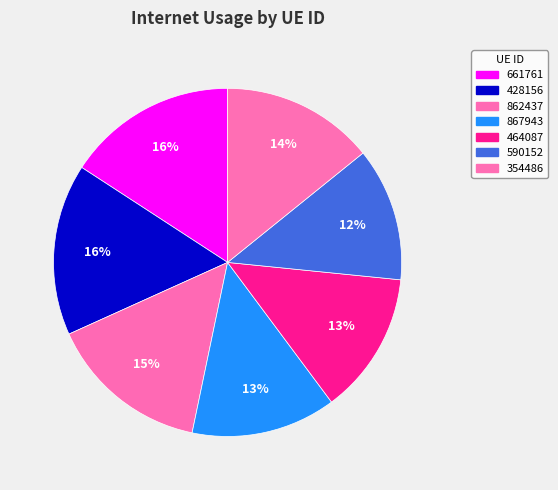

Is 867943 the majority of the pie?

No